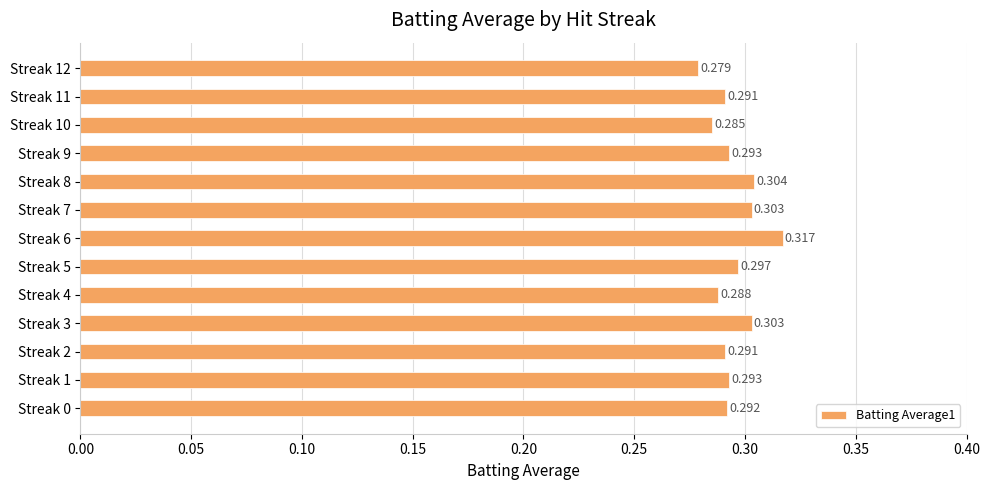

Which label corresponds to the smallest value in the chart?

Streak 12